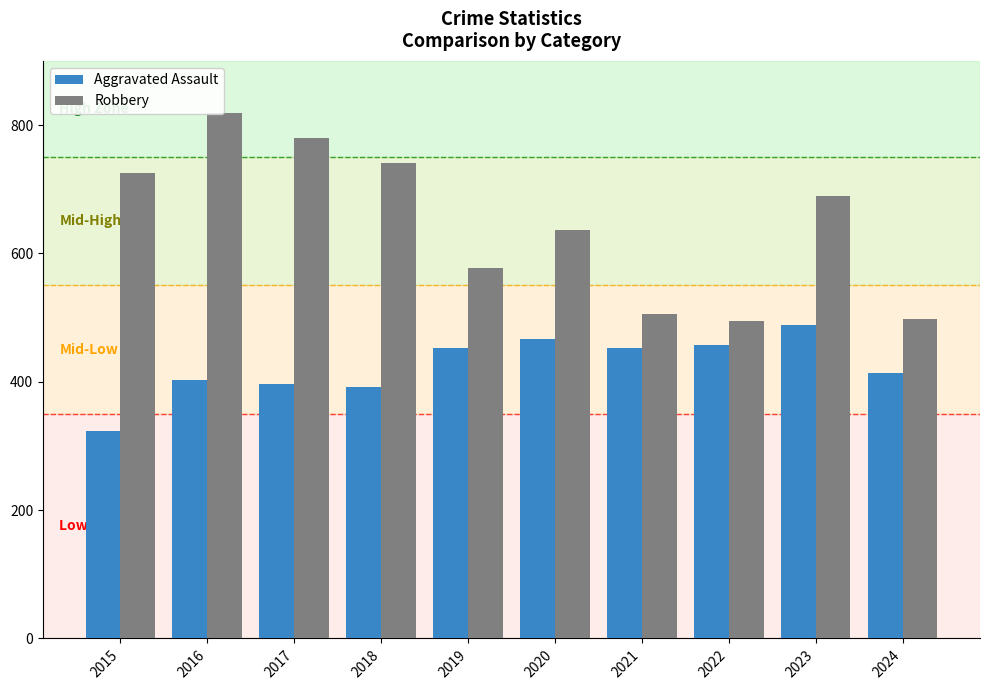

What are all the series names shown in the legend?

Aggravated Assault, Robbery